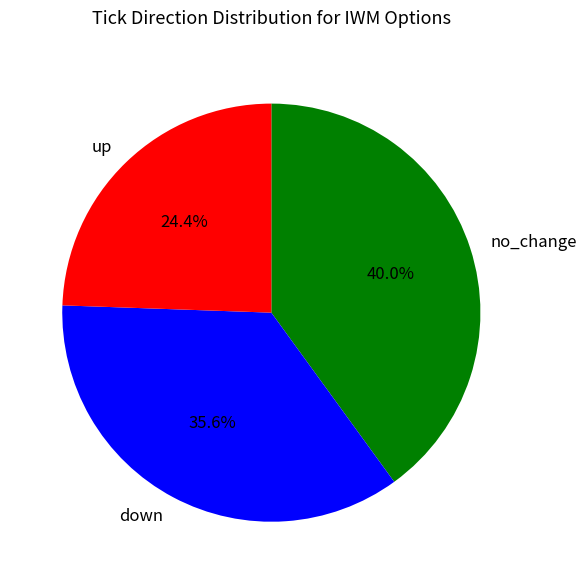

True or false: up accounts for 24% of the total.

True